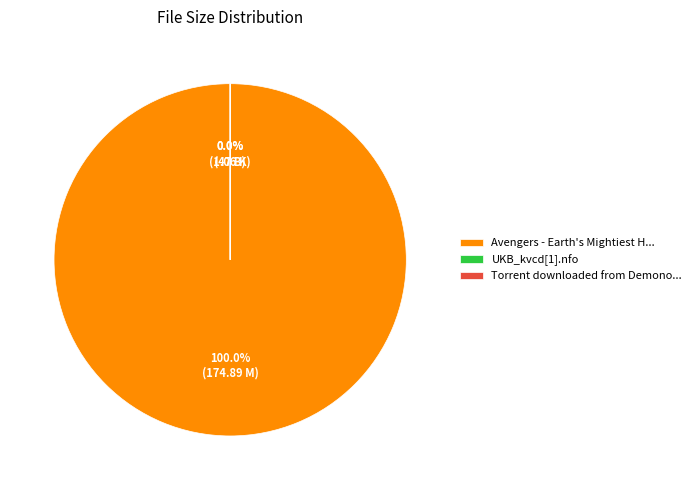

Count the number of slices in the pie.

3